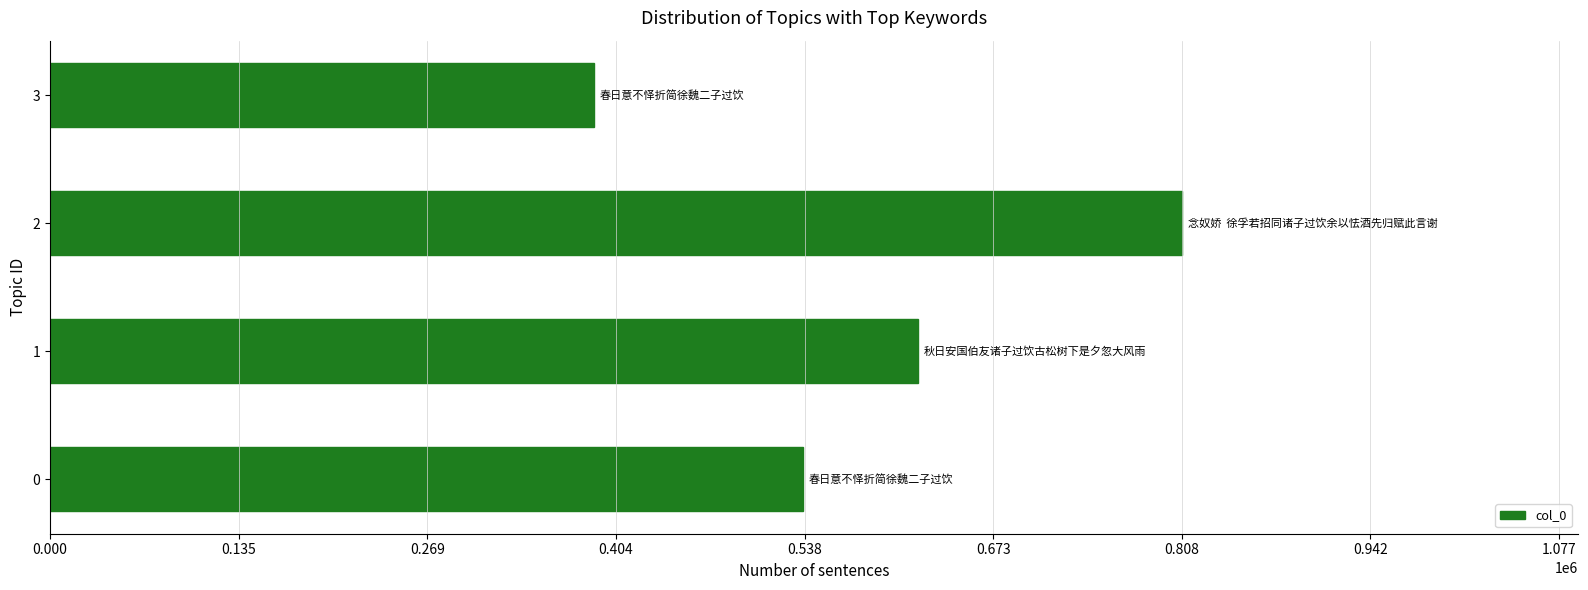

Rank the categories by value from highest to lowest.

2, 1, 0, 3